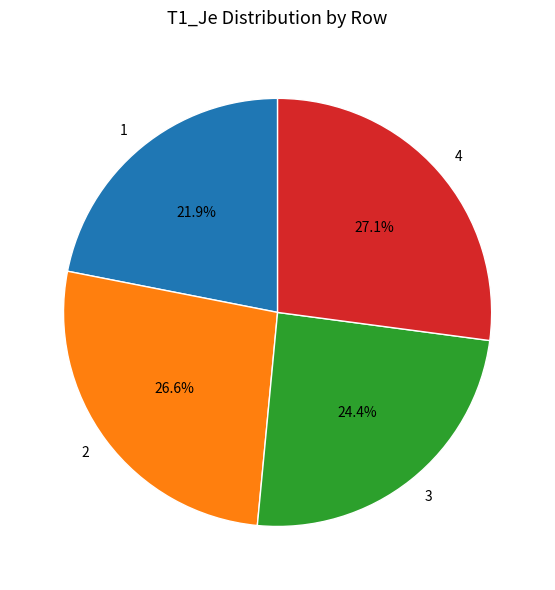

How many segments does this pie chart have?

4